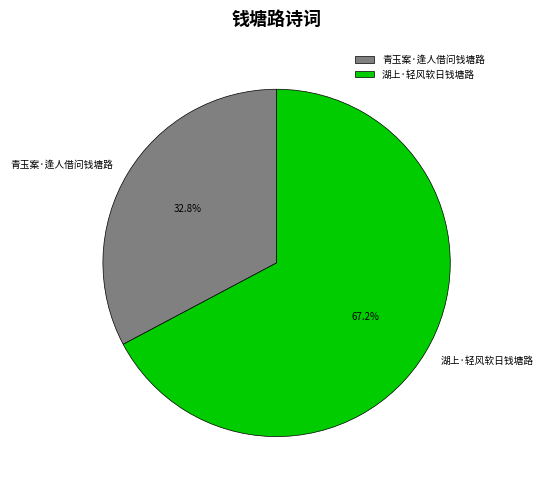

True or false: 湖上·轻风软日钱塘路 accounts for 67% of the total.

True